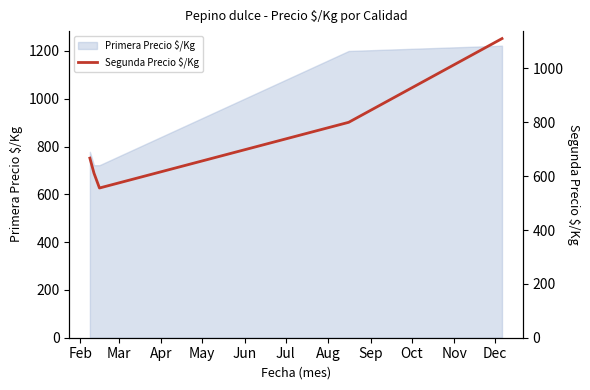

What is the value of the 5th point from the left?

1111